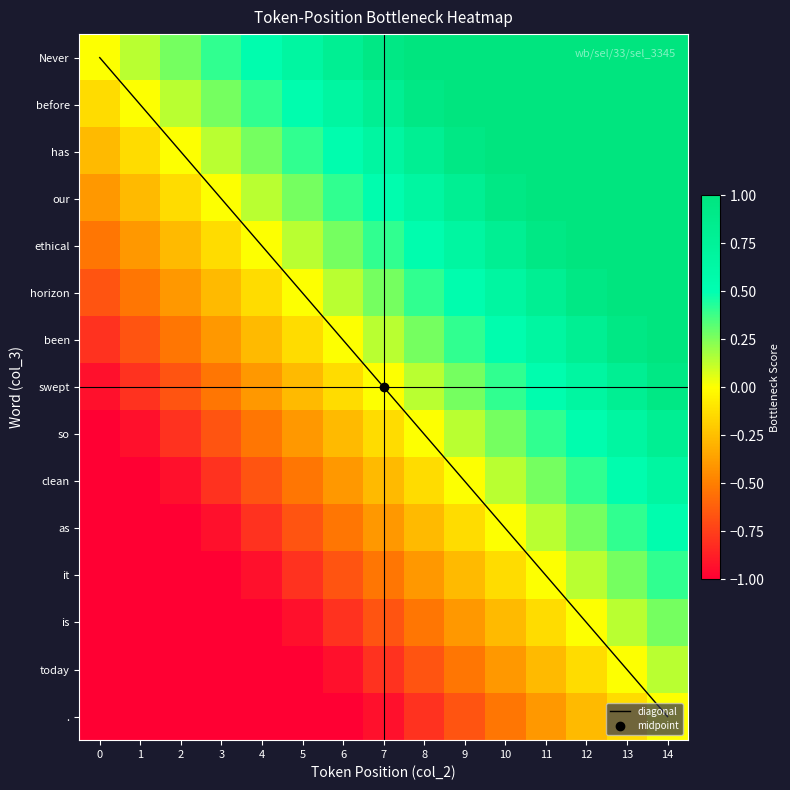

What is the maximum value for swept?

0.9